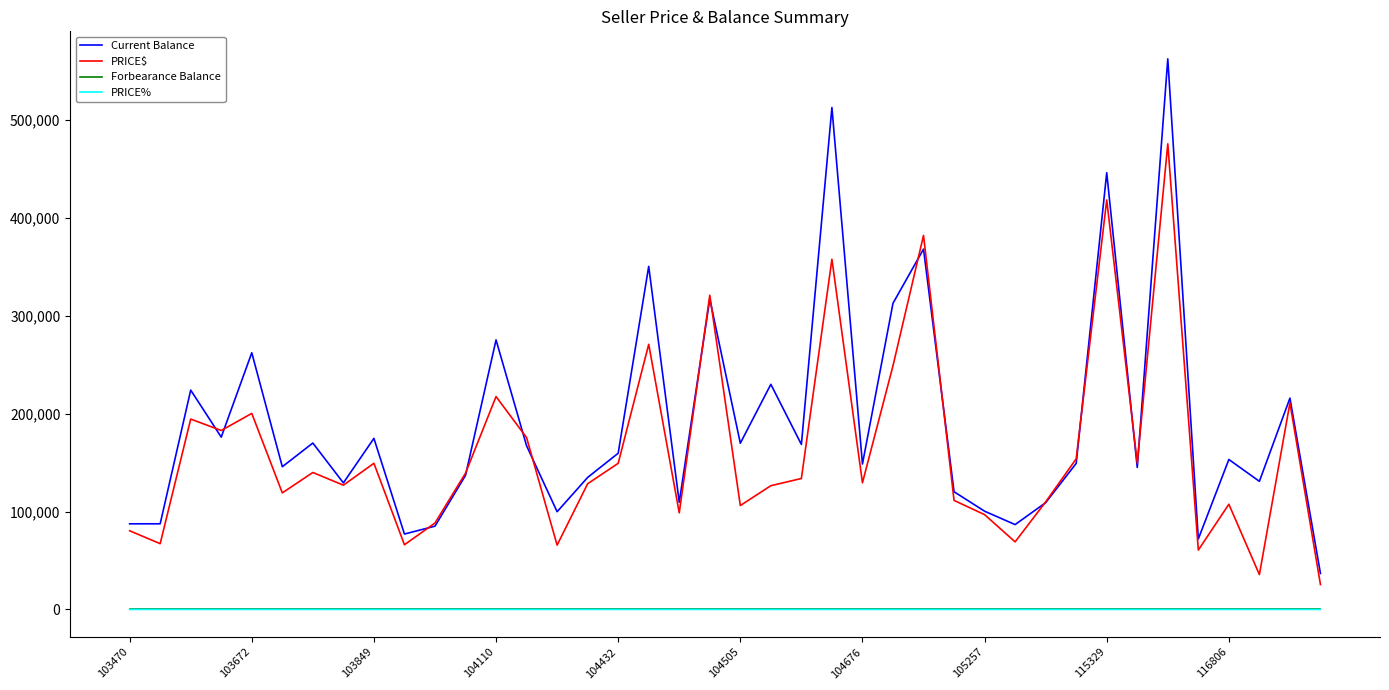

Which series has the widest spread of values?

Current Balance